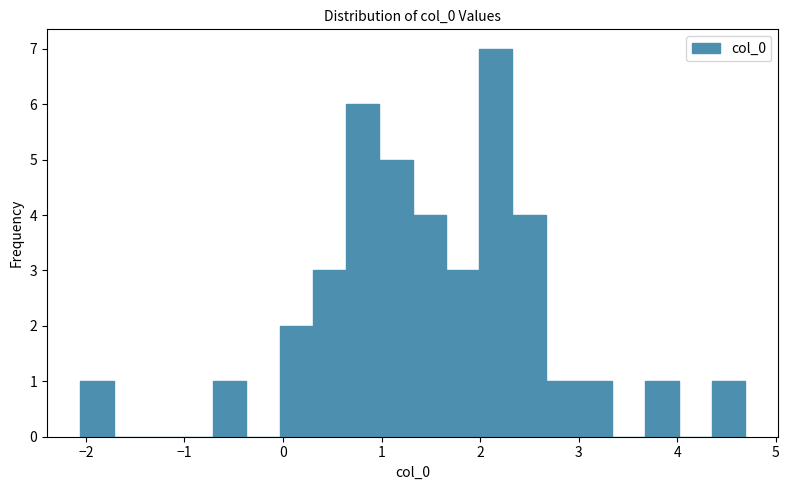

Read against the x-axis, roughly where is the centre of the tallest bar?

2.2